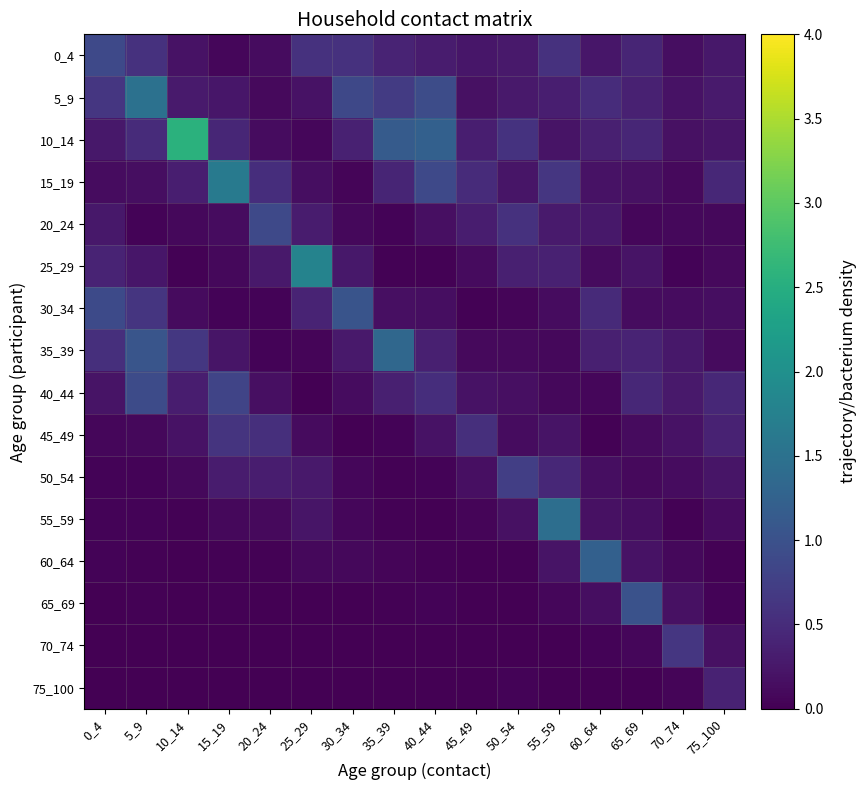

Count the number of categories in the chart.

16